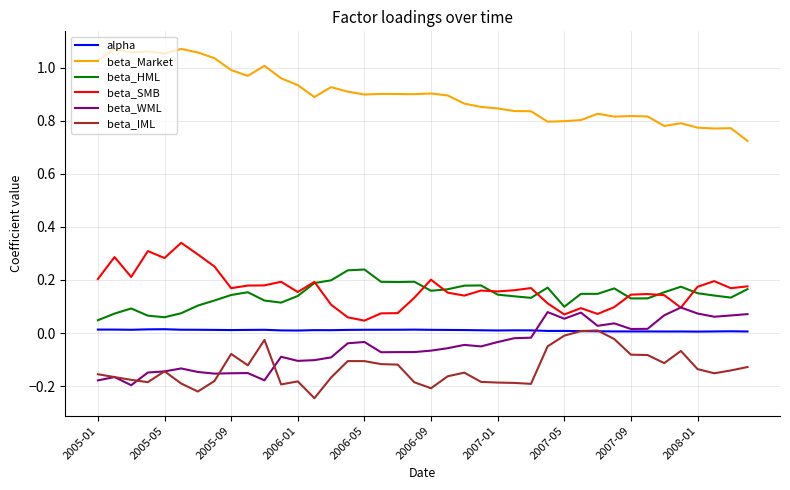

What are all the series names shown in the legend?

alpha, beta_Market, beta_HML, beta_SMB, beta_WML, beta_IML